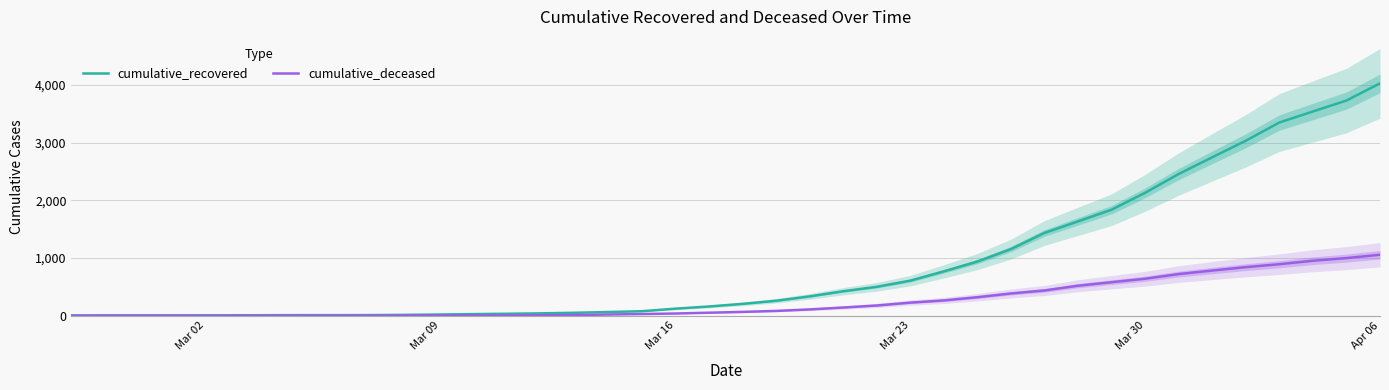

How many positive values does the cumulative_deceased series have?

31